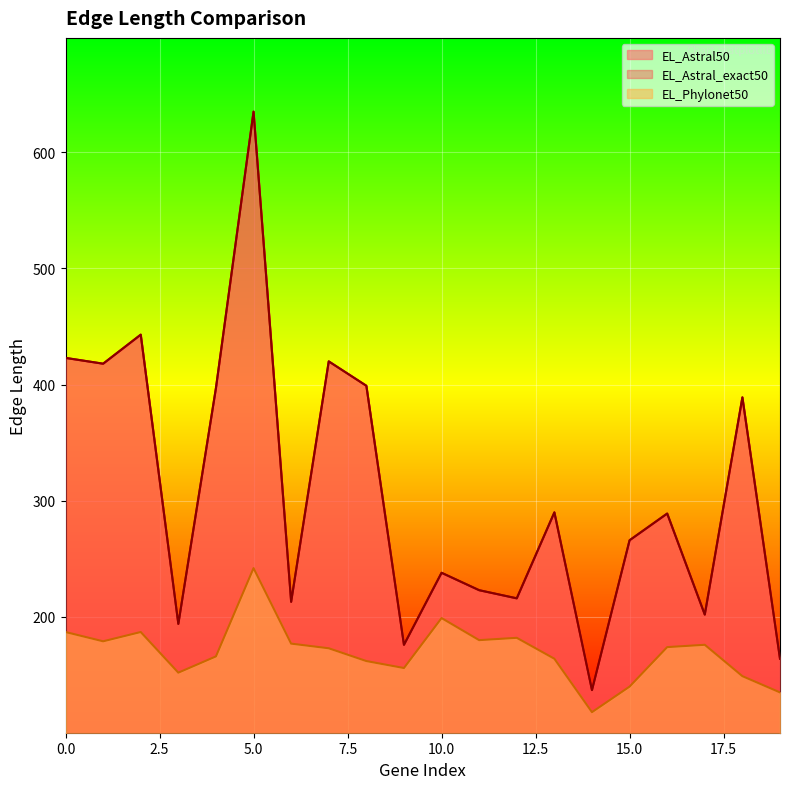

Reading right to left, list all the values displayed in this chart.

EL_Astral50: 164	389	202	289	266	137	290	216	223	238	176	399	420	213	635	397	194	443	418	423
EL_Astral_exact50: 164	389	202	289	266	137	290	216	223	238	176	399	420	213	635	397	194	443	418	423
EL_Phylonet50: 135	149	176	174	140	118	164	182	180	199	156	162	173	177	242	166	152	187	179	187